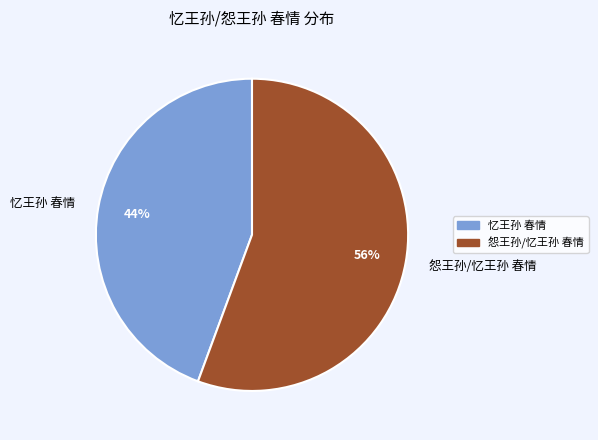

Which has a higher value, 忆王孙 春情 or 怨王孙/忆王孙 春情?

怨王孙/忆王孙 春情